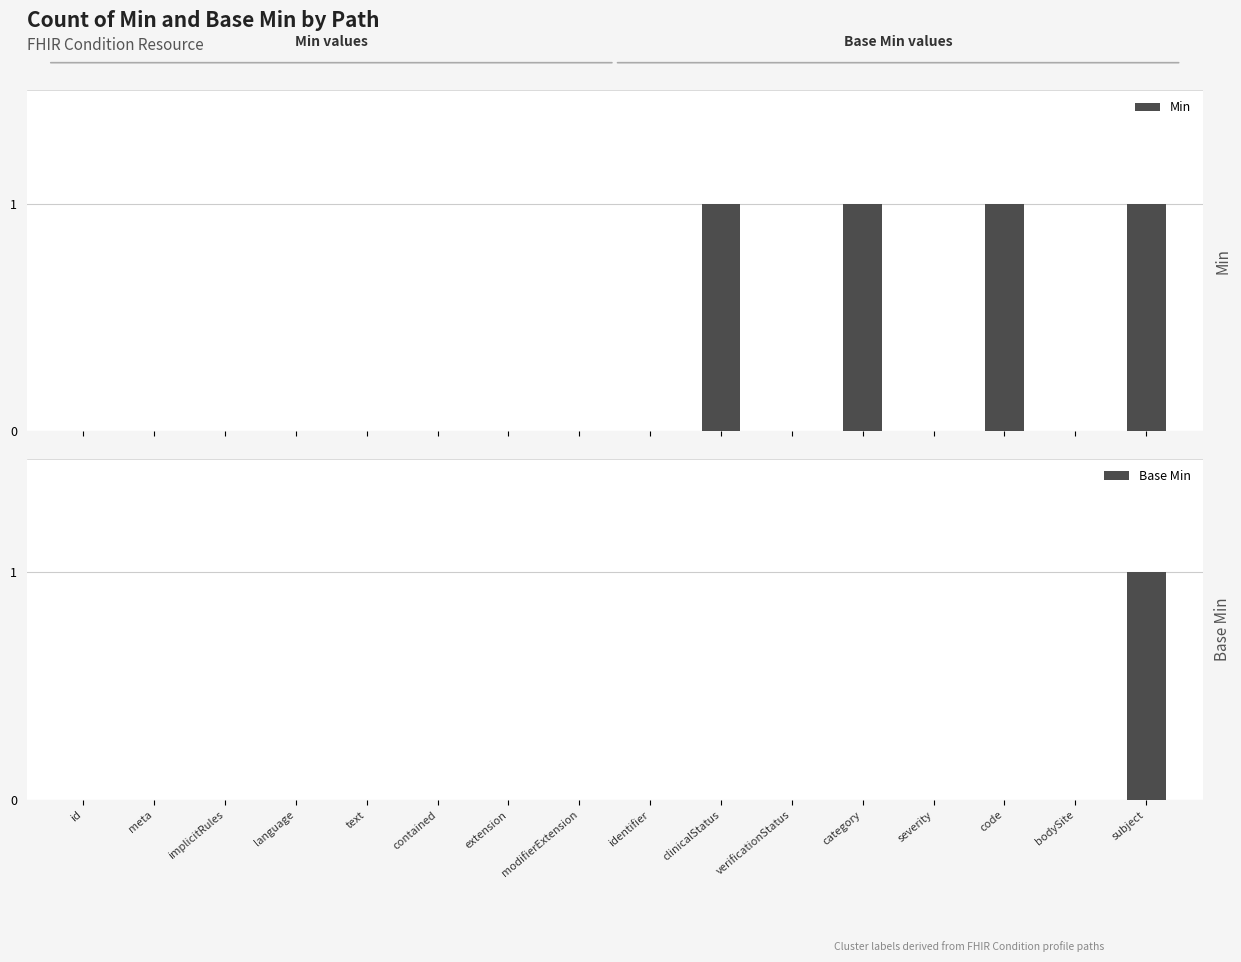

At which category is the sum across all series the highest?

subject